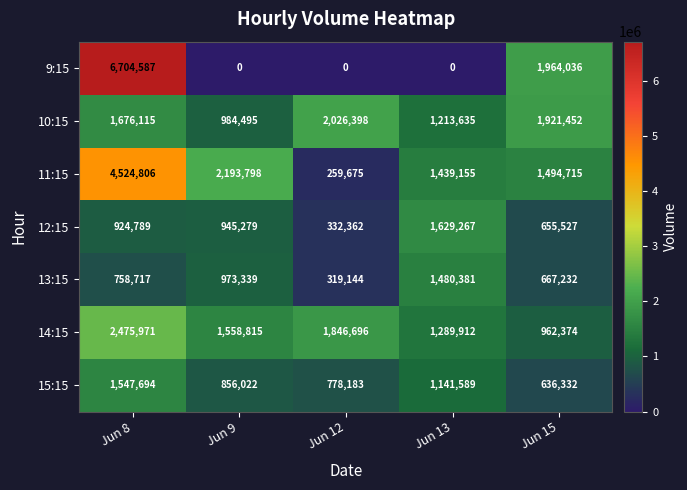

What is the average value of the 13:15 series?

839763